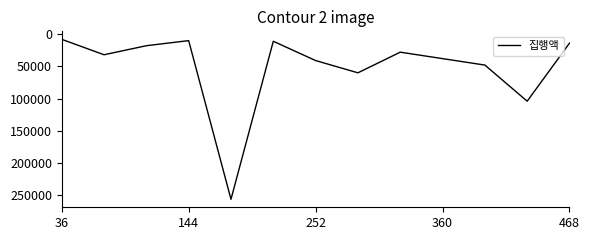

What is the difference between the maximum and minimum values?

247900